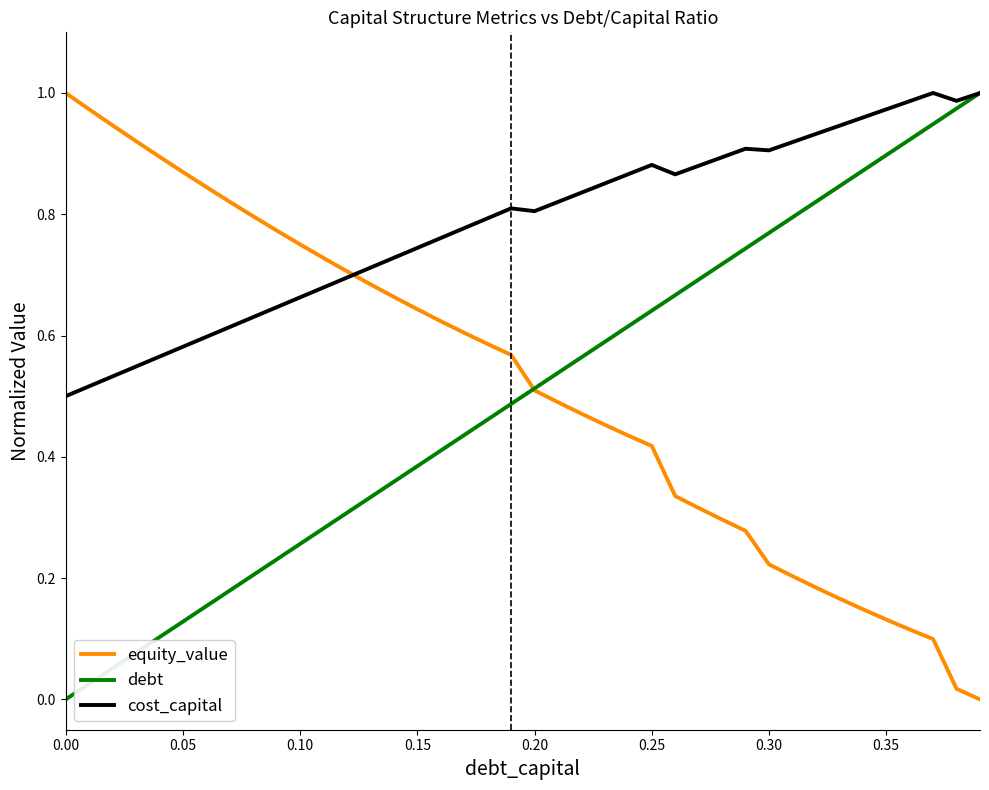

Which series has the largest total across all categories?

cost_capital